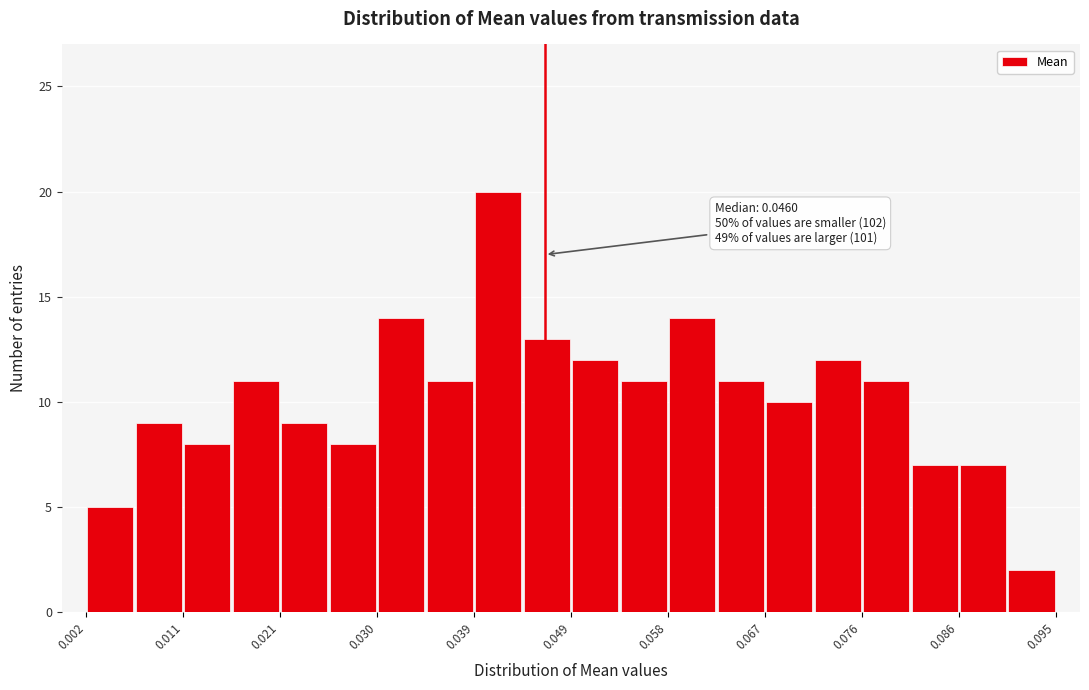

Over which range of the x-axis is the bar tallest?

0.039 to 0.044